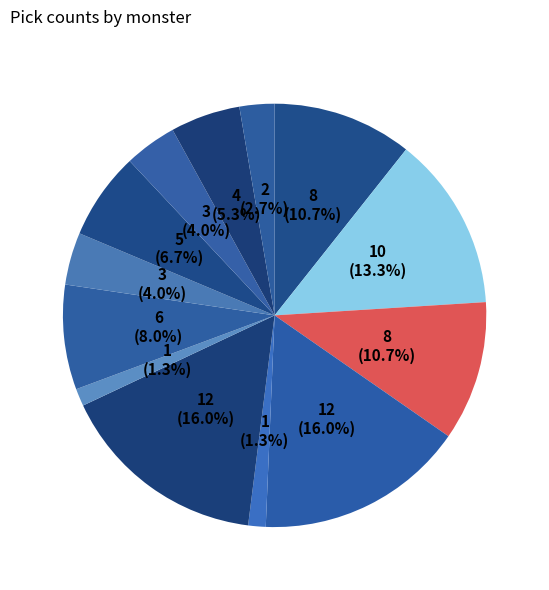

Count the number of slices in the pie.

13